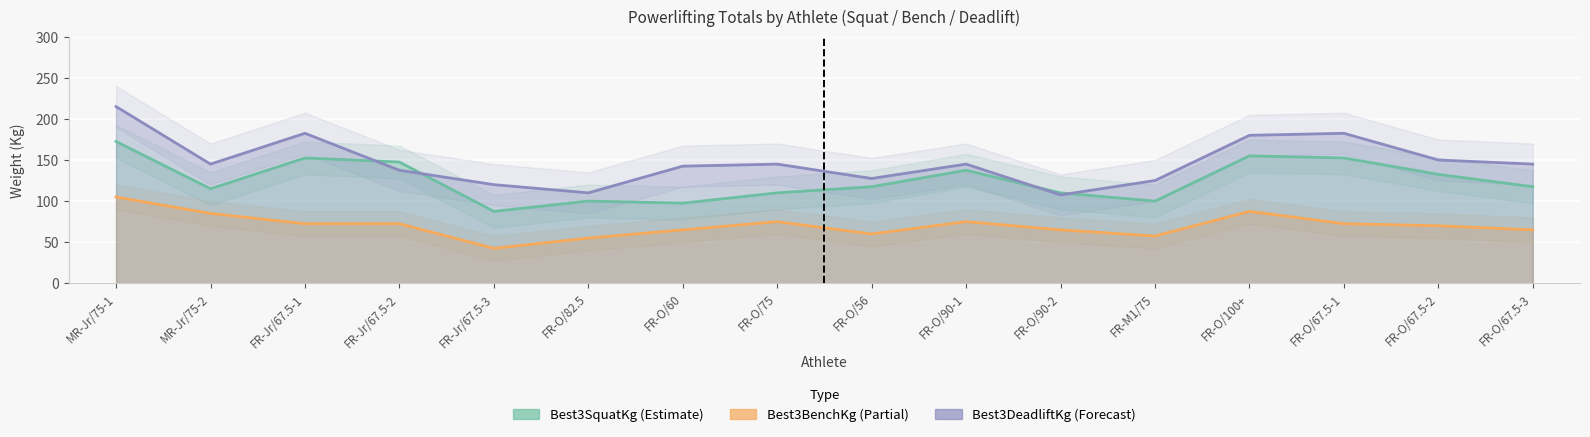

At how many categories does at least one series exceed 151?

4